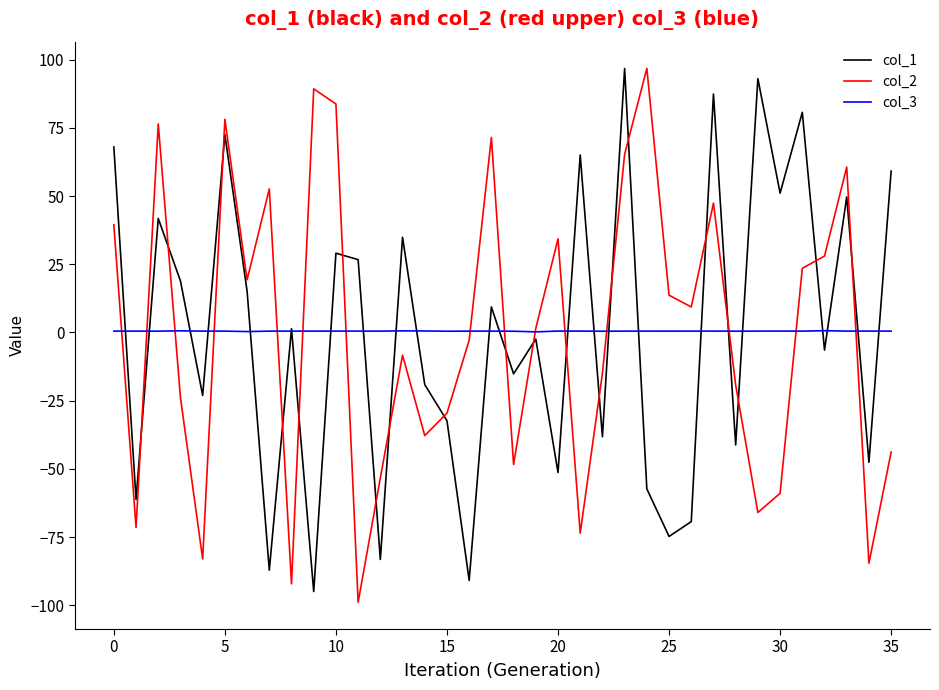

What is the maximum value shown in the chart?

96.8